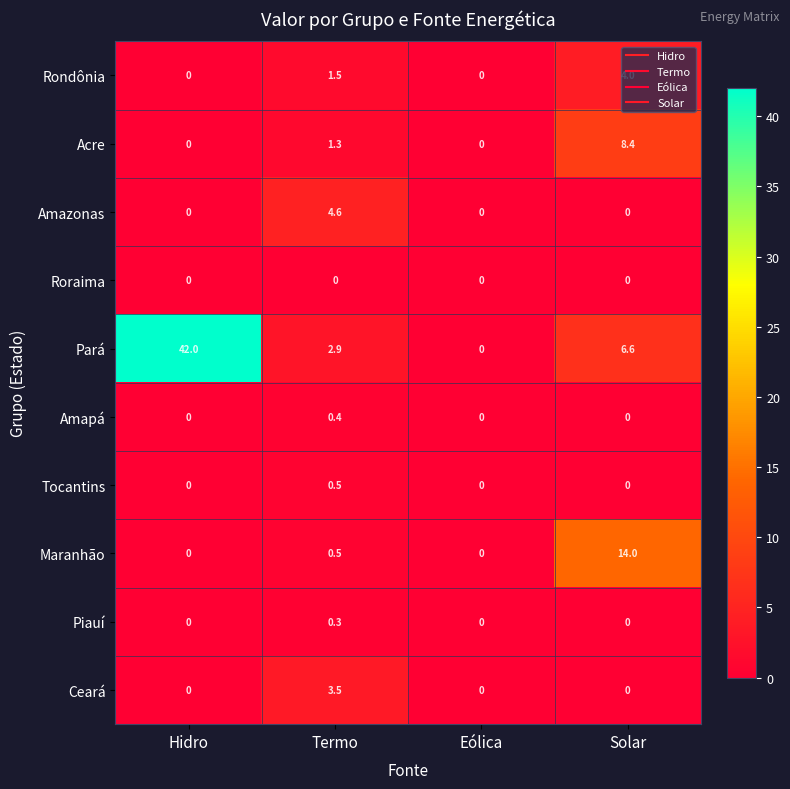

At which label does Pará reach its minimum?

Eólica